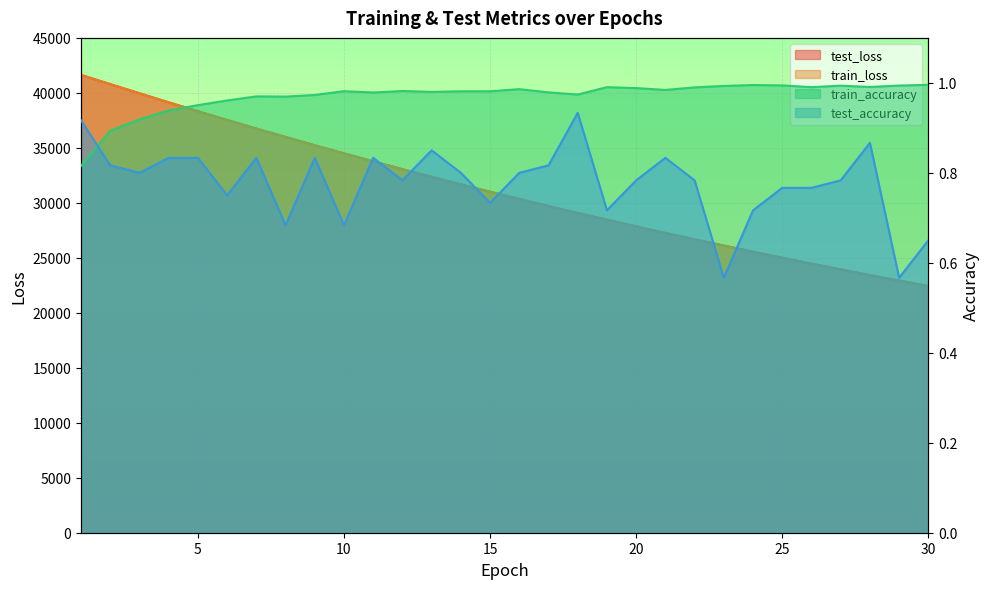

Which series has the widest spread of values?

train_loss